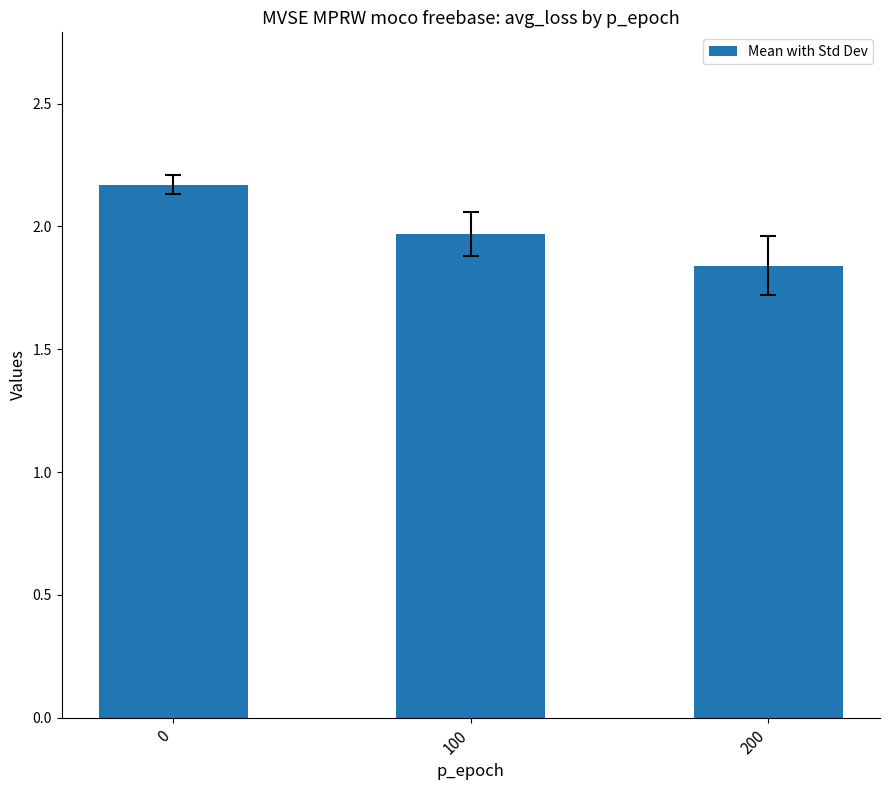

Is it true that the value at 100 is 1.3?

False